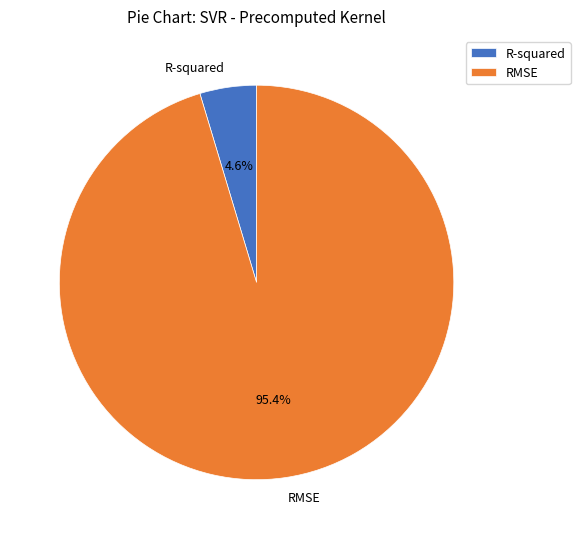

To the nearest percent, what is the difference between the largest and smallest slice percentages?

91%